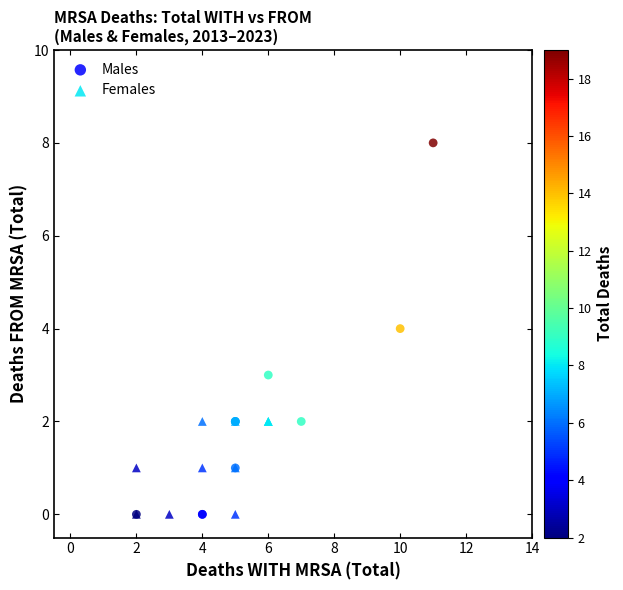

Which series has the widest spread of Y values?

Males